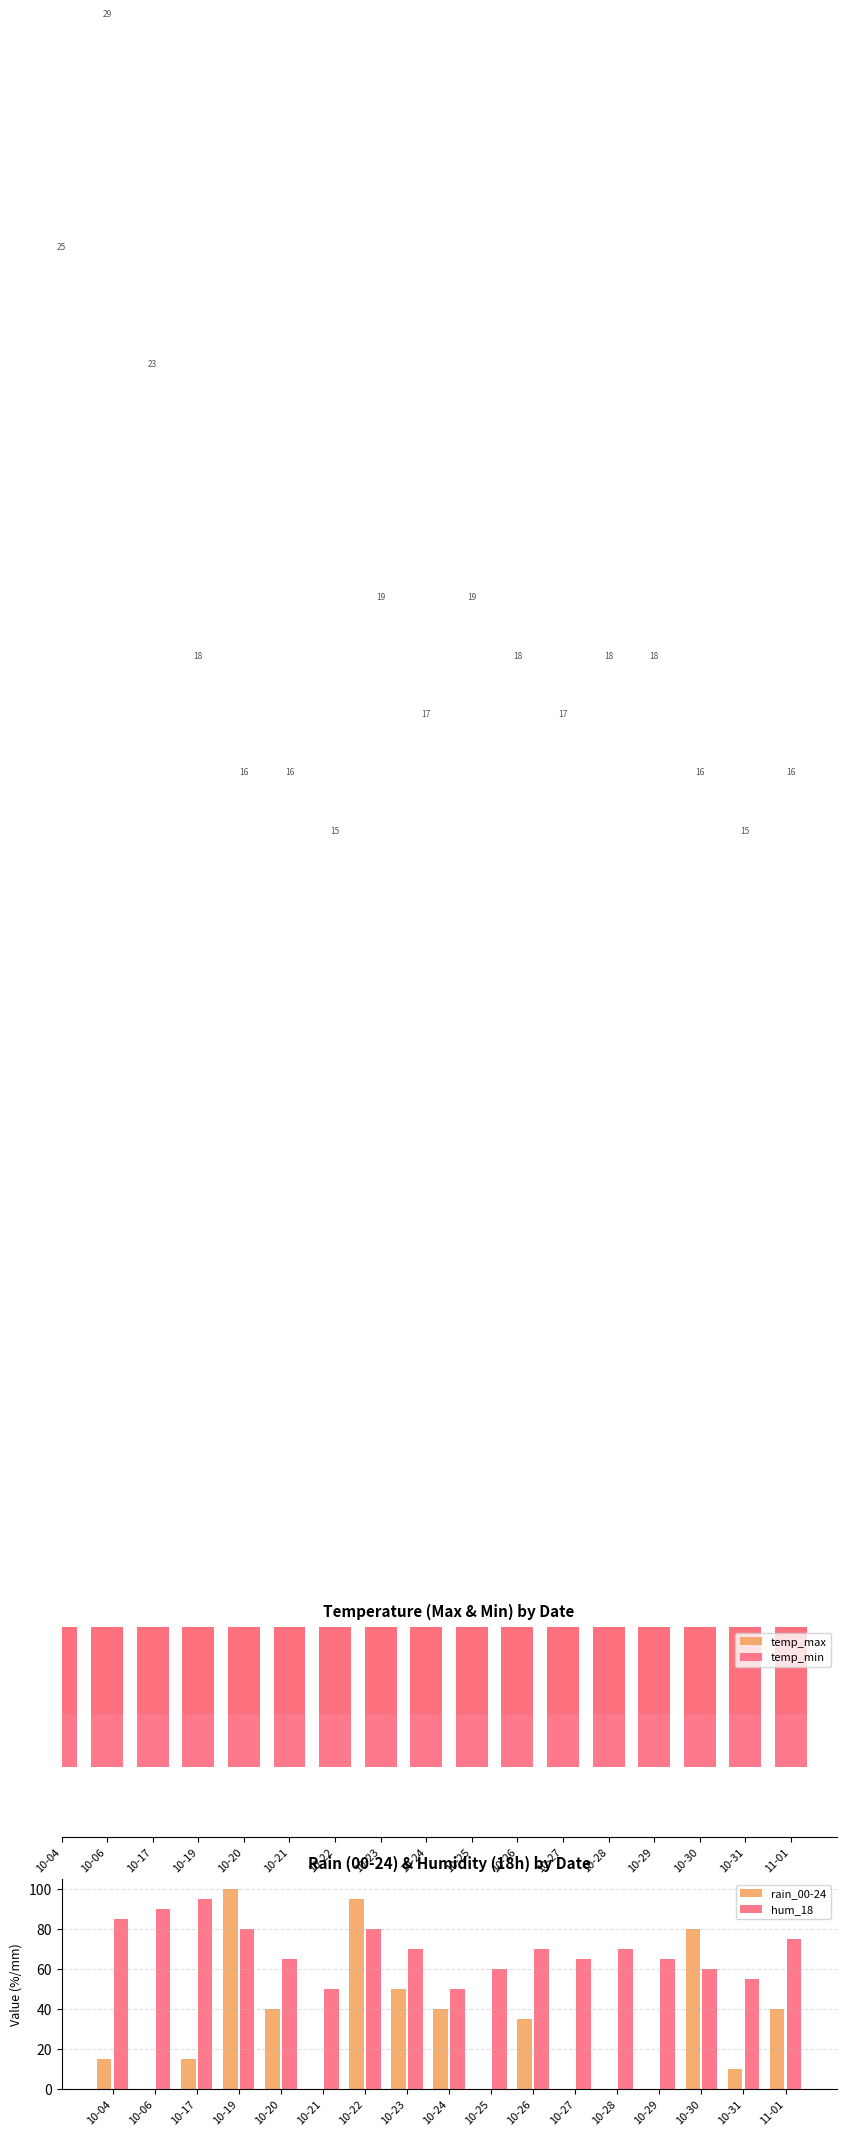

What is the difference between the hum_18 values at 10-21 and 10-26?

20